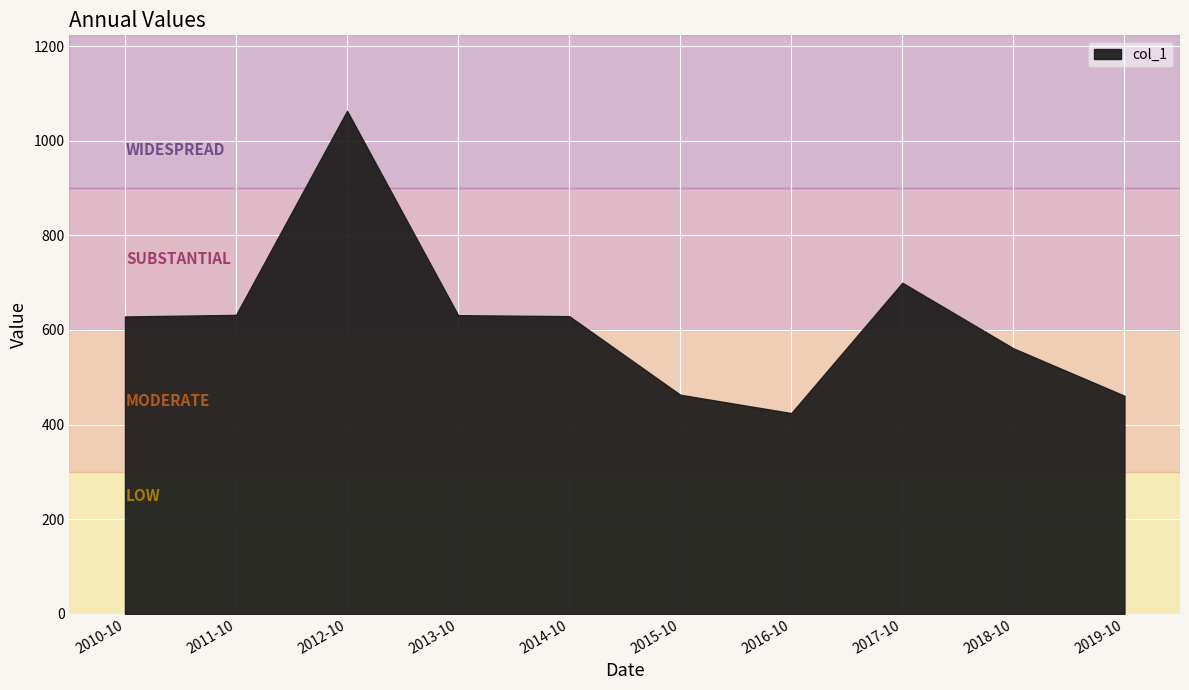

What is the greatest value displayed?

1063.1